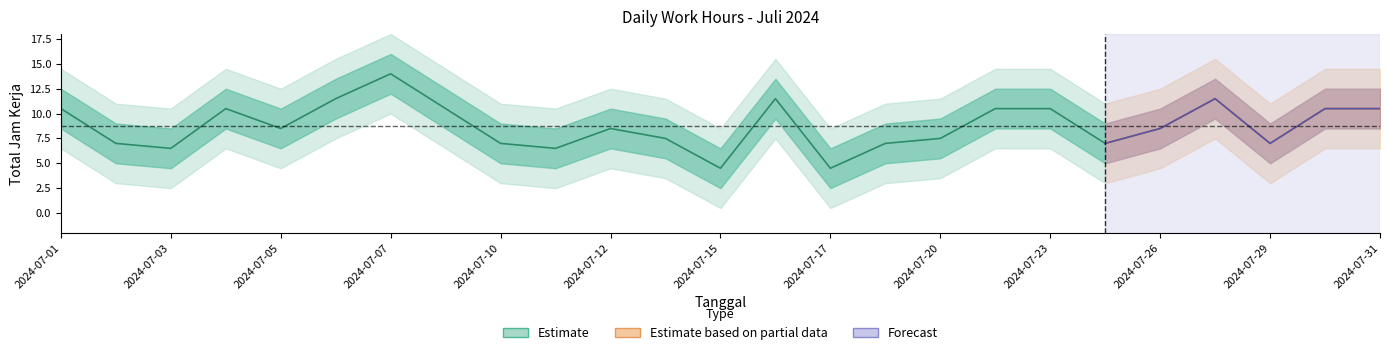

Reading right to left, extract all data points from this chart.

2024-07-31=10.5	2024-07-30=10.5	2024-07-29=7.0	2024-07-27=11.5	2024-07-26=8.5	2024-07-25=7.0	2024-07-23=10.5	2024-07-22=10.5	2024-07-20=7.5	2024-07-18=7.0	2024-07-17=4.5	2024-07-16=11.5	2024-07-15=4.5	2024-07-13=7.5	2024-07-12=8.5	2024-07-11=6.5	2024-07-10=7.0	2024-07-09=10.5	2024-07-07=14.0	2024-07-06=11.5	2024-07-05=8.5	2024-07-04=10.5	2024-07-03=6.5	2024-07-02=7.0	2024-07-01=10.5